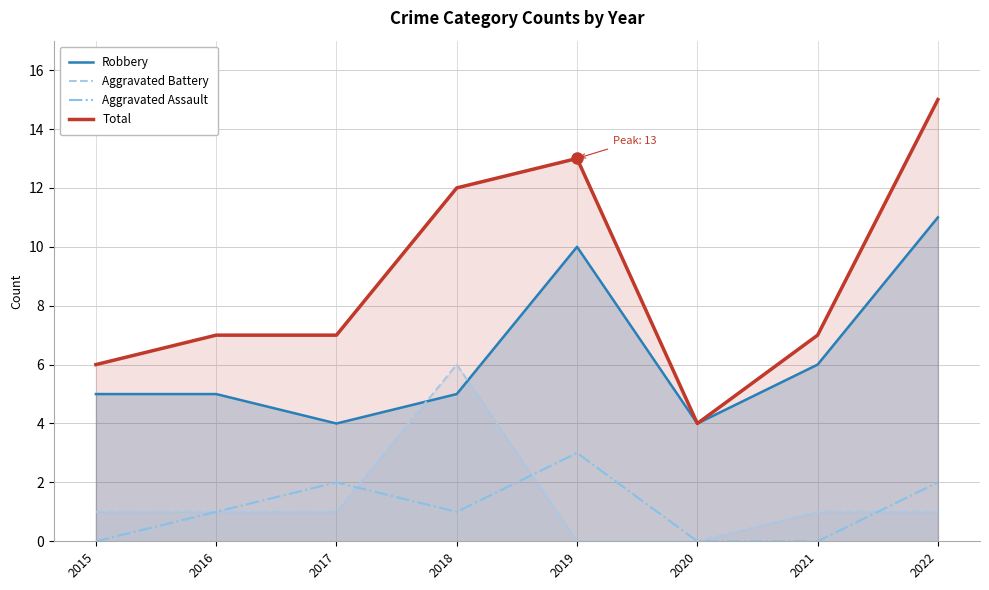

In Total, how many points are lower than both neighbors (excluding endpoints)?

1